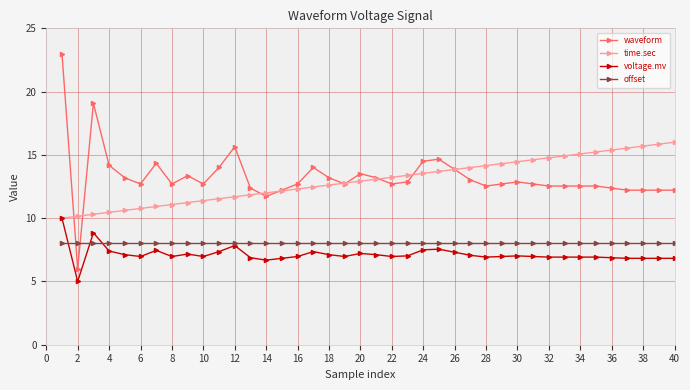

What is the highest value of the voltage.mv series?

10.0